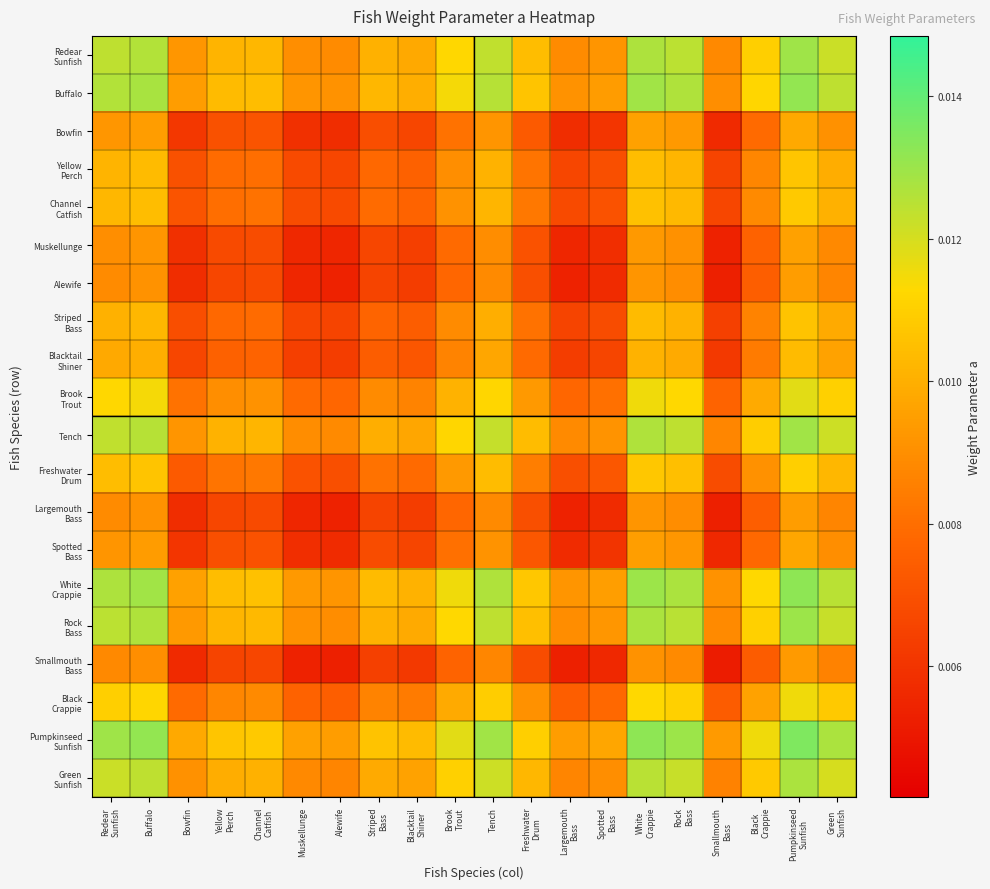

At how many categories does at least one series exceed 0?

20